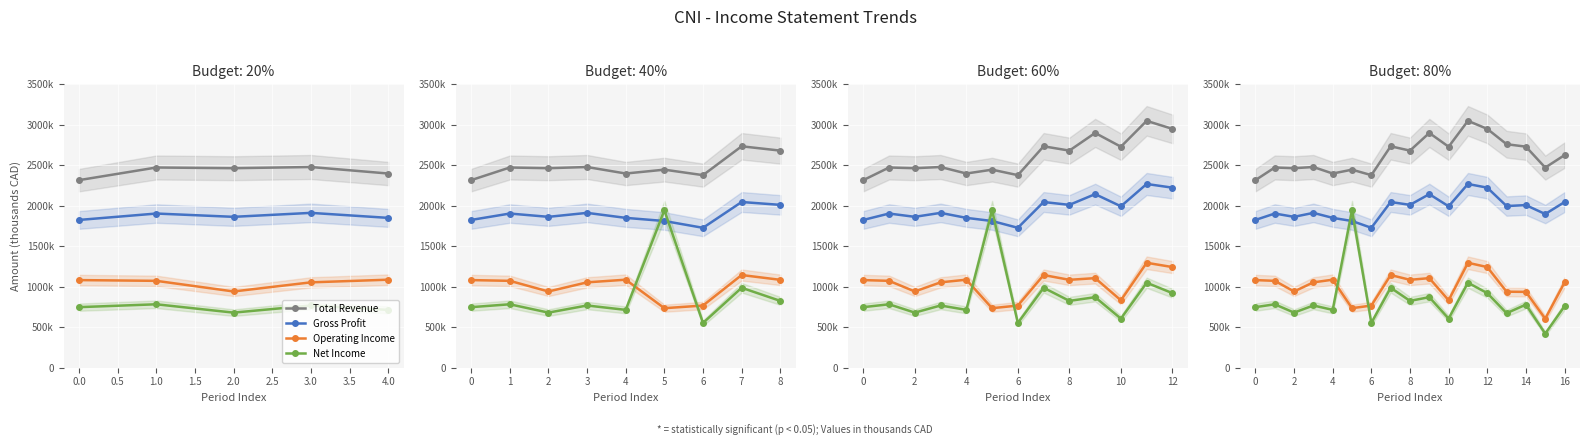

Reading right to left, transcribe all the data shown in this chart.

Total Revenue: 2624300	2470400	2729000	2759000	2948400	3047700	2728200	2898200	2680000	2733400	2377000	2444700	2397100	2477500	2462900	2471400	2315400
Gross Profit: 2044600	1896800	2006900	1995400	2222500	2267900	1992300	2142500	2010000	2045300	1726600	1810700	1849400	1911100	1862200	1902900	1823800
Operating Income: 1051600	604300	935300	937600	1241700	1294800	831400	1105100	1084200	1143500	766500	733800	1085800	1053100	940300	1071700	1080900
Net Income: 758300	419600	778300	672100	919900	1048500	605100	869900	824100	986200	551500	1943100	713000	767300	679100	782100	746700